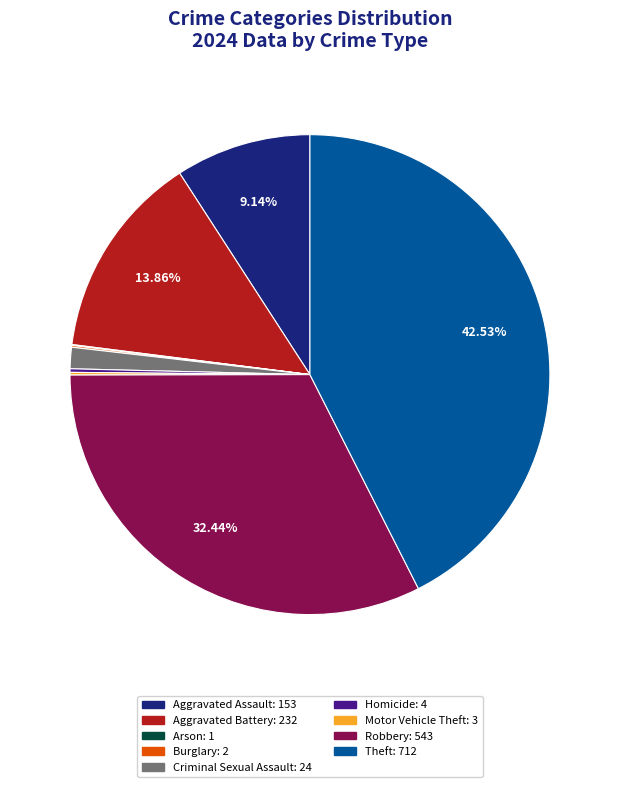

What is the largest slice in the pie chart?

Theft